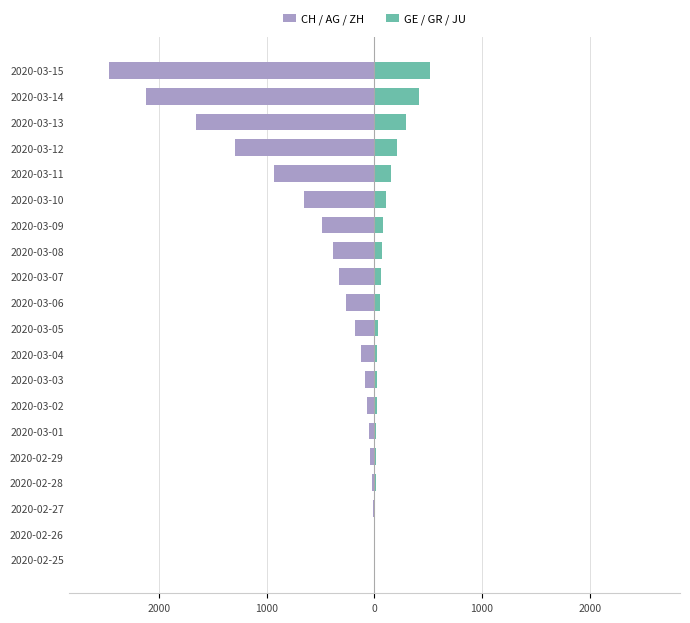

Reading left to right, what are all the values shown in this chart?

CH / AG / ZH: 0	-6	-12	-22	-40	-49	-71	-89	-124	-179	-259	-329	-383	-485	-655	-932	-1297	-1658	-2124	-2469
GE / GR / JU: 0	3	4	11	15	16	20	24	29	38	49	64	67	84	108	150	208	294	417	515